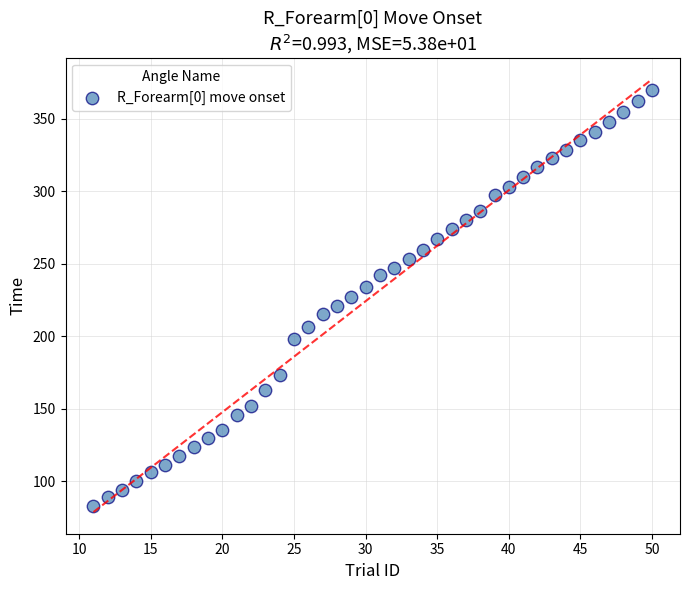

What is the range of Y values (max minus min)?

286.6